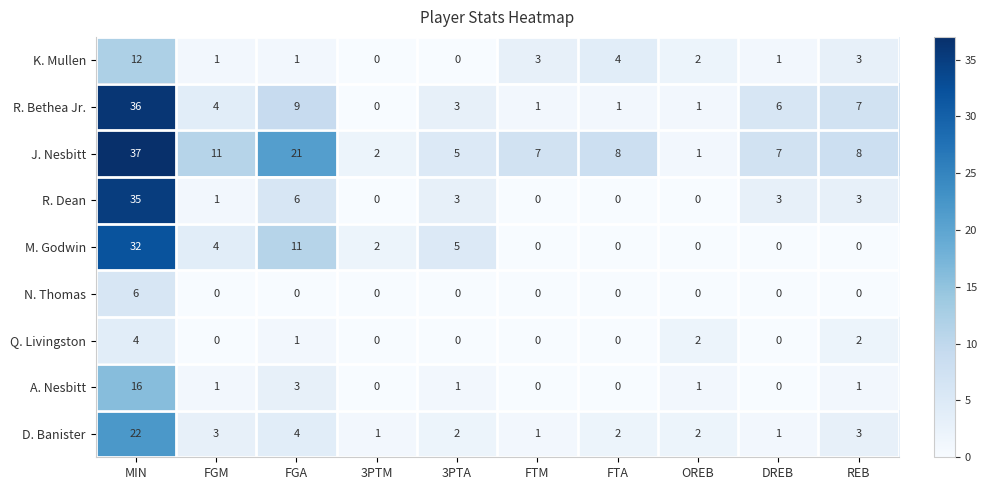

Read the D. Banister value at FGA, to the nearest 5.

5